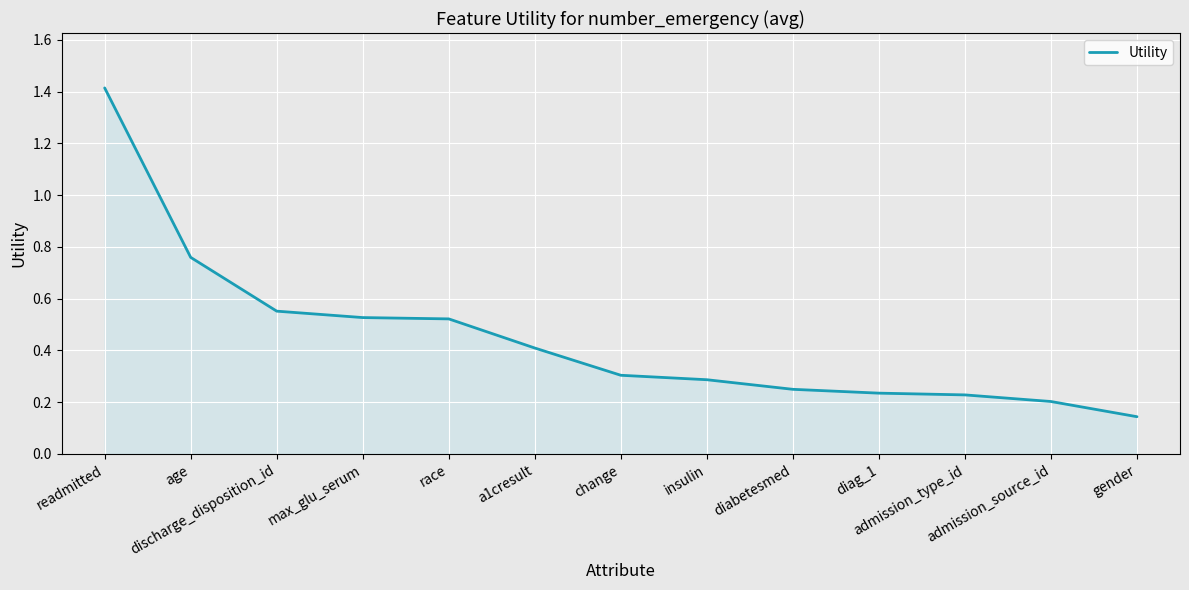

How many lines are shown in the chart?

1